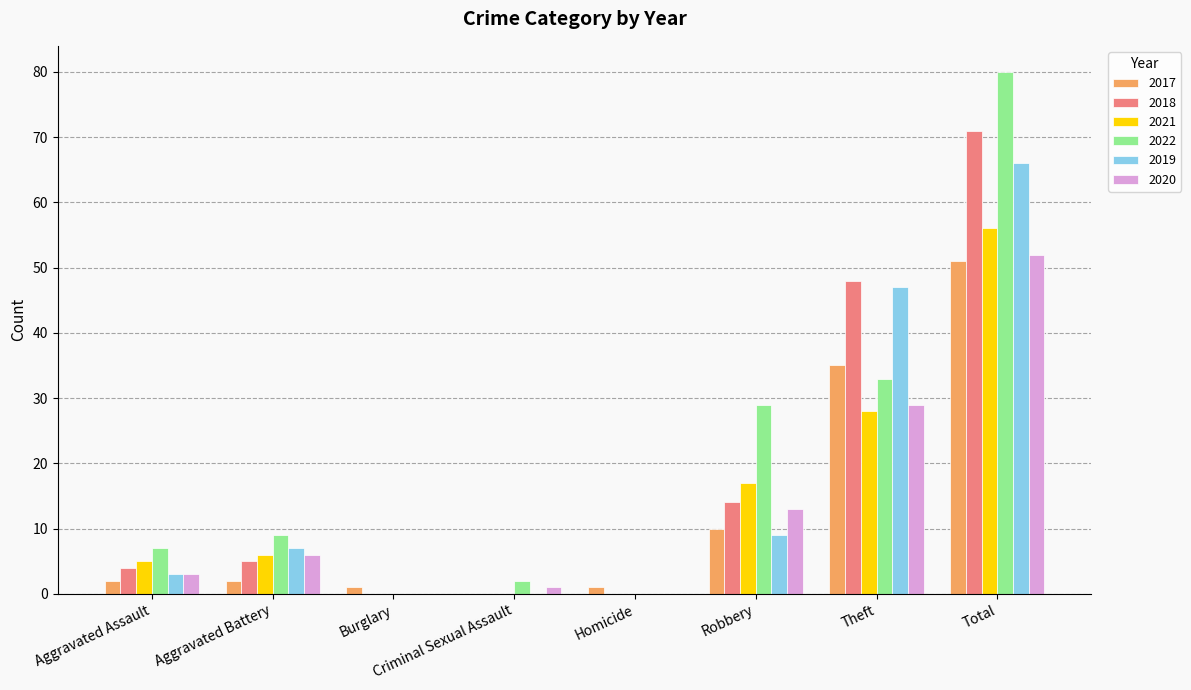

How many distinct data groups are displayed?

6